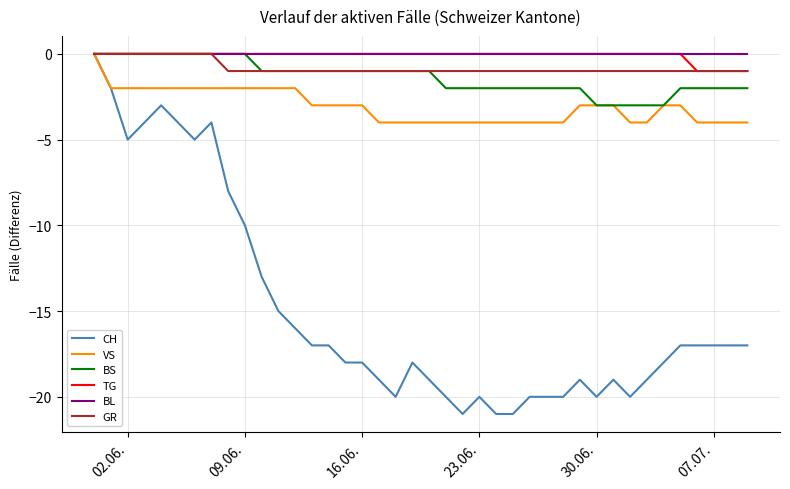

What is the minimum value for BS?

-3